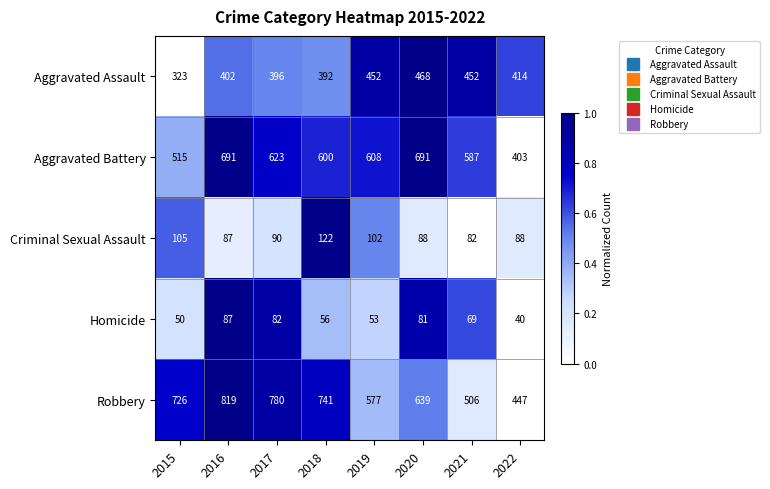

Where is Aggravated Assault nearest to the value 395?

2017